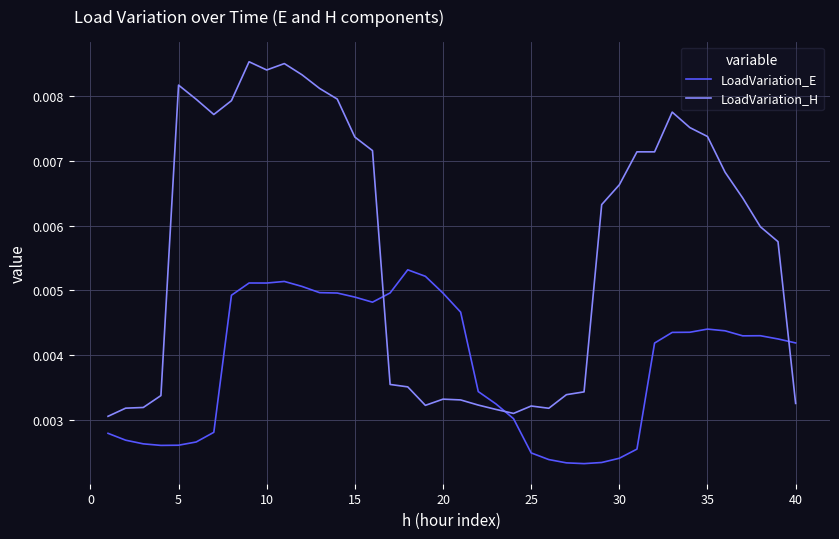

Which series has the largest range (max minus min)?

LoadVariation_H